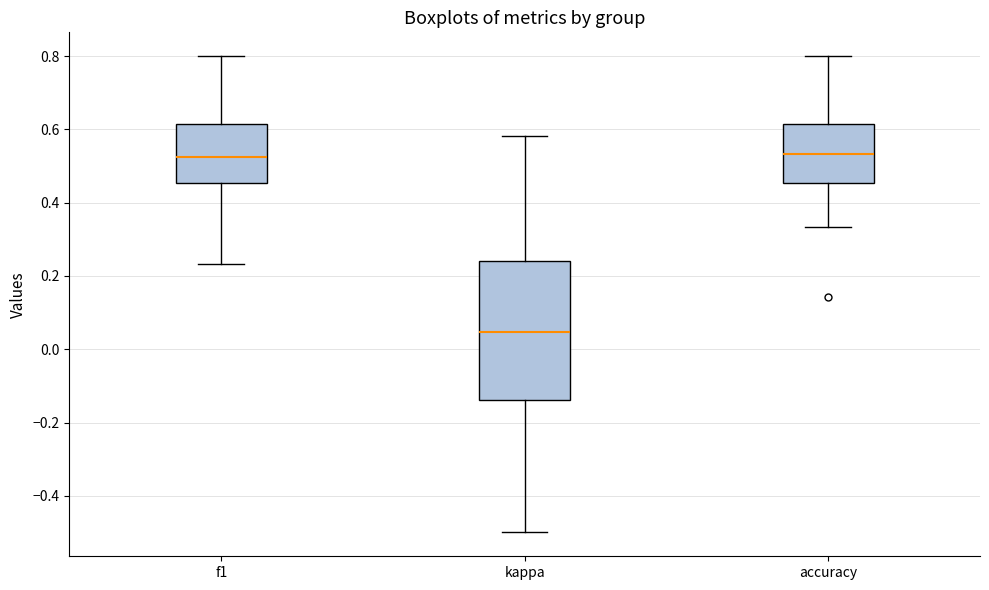

Reading left to right, read every box against the y-axis: the position of its median line, the range the box covers, and the ends of its whiskers. The values are not printed on the chart, so give them approximately, as read against the axis.

f1: median 0.52, box 0.46 to 0.62, whiskers 0.24 to 0.80
kappa: median 0.04, box -0.14 to 0.24, whiskers -0.50 to 0.58
accuracy: median 0.54, box 0.46 to 0.62, whiskers 0.34 to 0.80